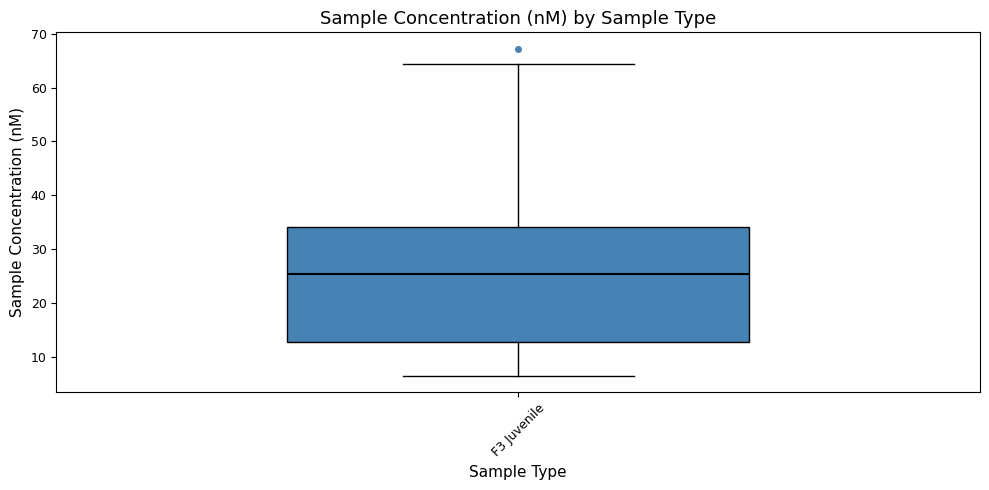

Read this box plot against the y-axis: the position of the median line, the range covered by the box, and the ends of both whiskers. The values are not printed on the chart, so give them approximately, as read against the axis.

median 25, box 13 to 34, whiskers 7 to 64